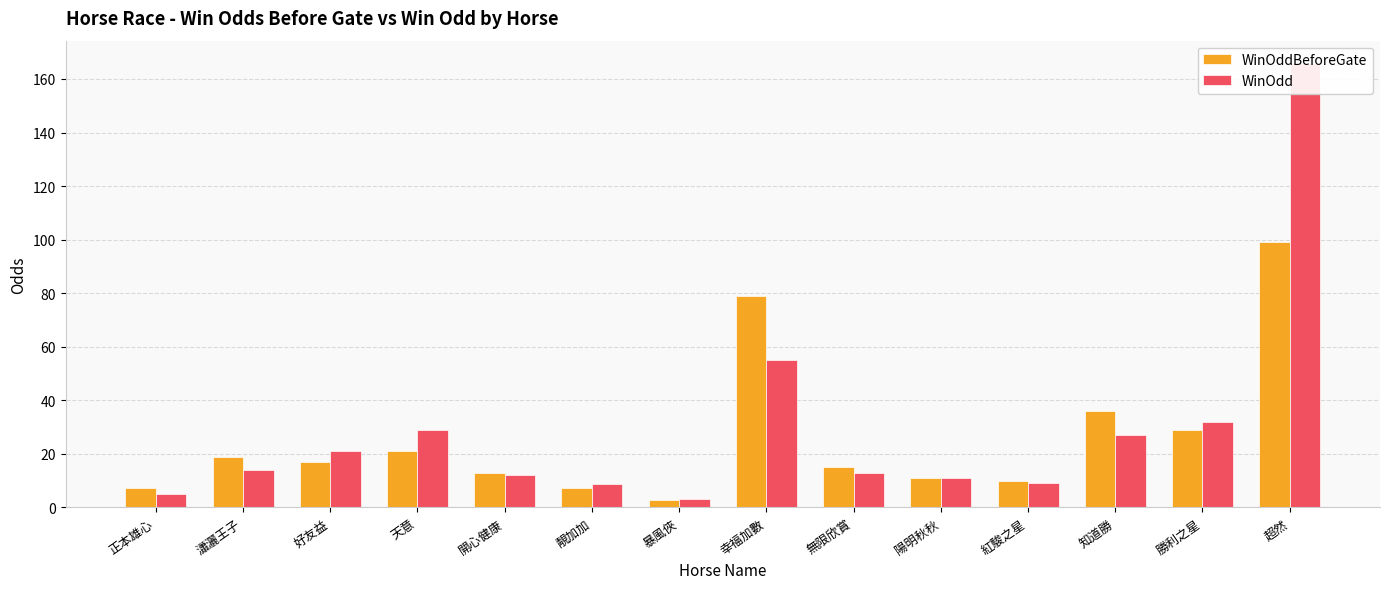

Reading left to right, transcribe all the data shown in this chart.

WinOddBeforeGate: 正本雄心=7.4	瀟灑王子=19.0	好友益=17.0	天意=21.0	開心健康=13.0	靚加加=7.3	暴風俠=2.6	幸福加數=79.0	無限欣賞=15.0	陽明秋秋=11.0	紅駿之星=9.8	知道勝=36.0	勝利之星=29.0	超然=99.0
WinOdd: 正本雄心=4.9	瀟灑王子=14.0	好友益=21.0	天意=29.0	開心健康=12.0	靚加加=8.7	暴風俠=3.2	幸福加數=55.0	無限欣賞=13.0	陽明秋秋=11.0	紅駿之星=9.2	知道勝=27.0	勝利之星=32.0	超然=166.0